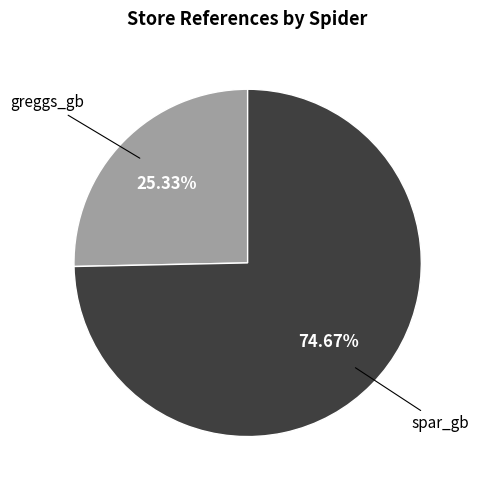

Is there any slice that represents more than half of the pie?

Yes